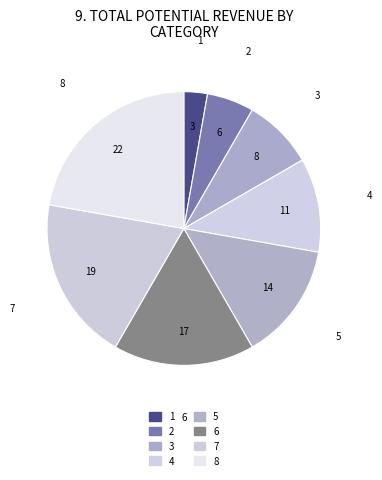

How many segments does this pie chart have?

8